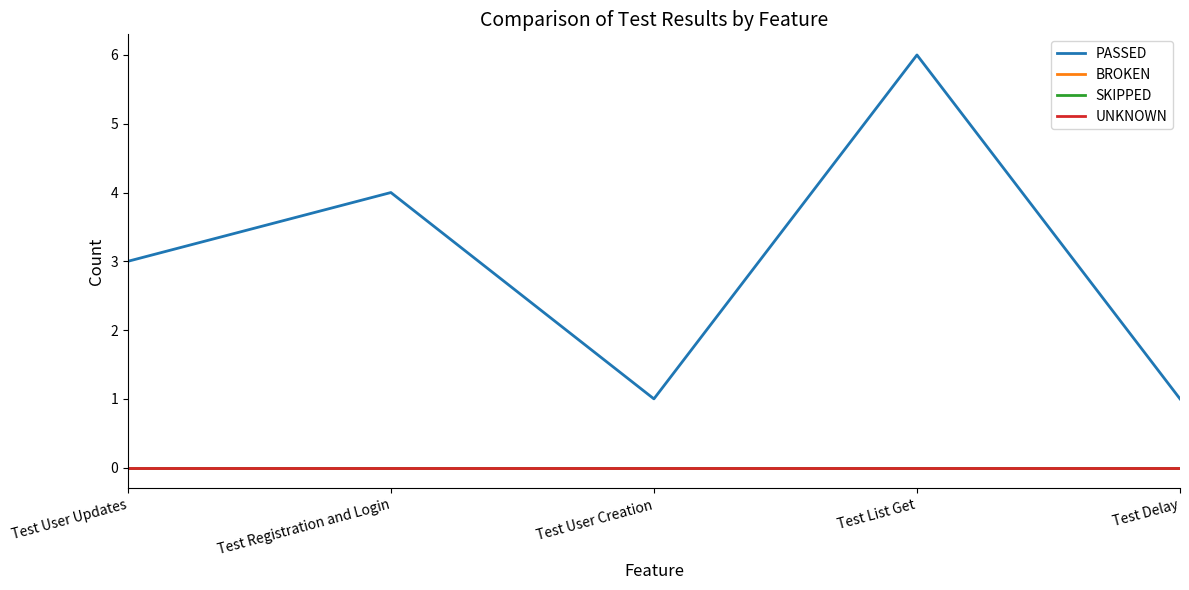

What is the label of the 5th point from the right?

Test User Updates